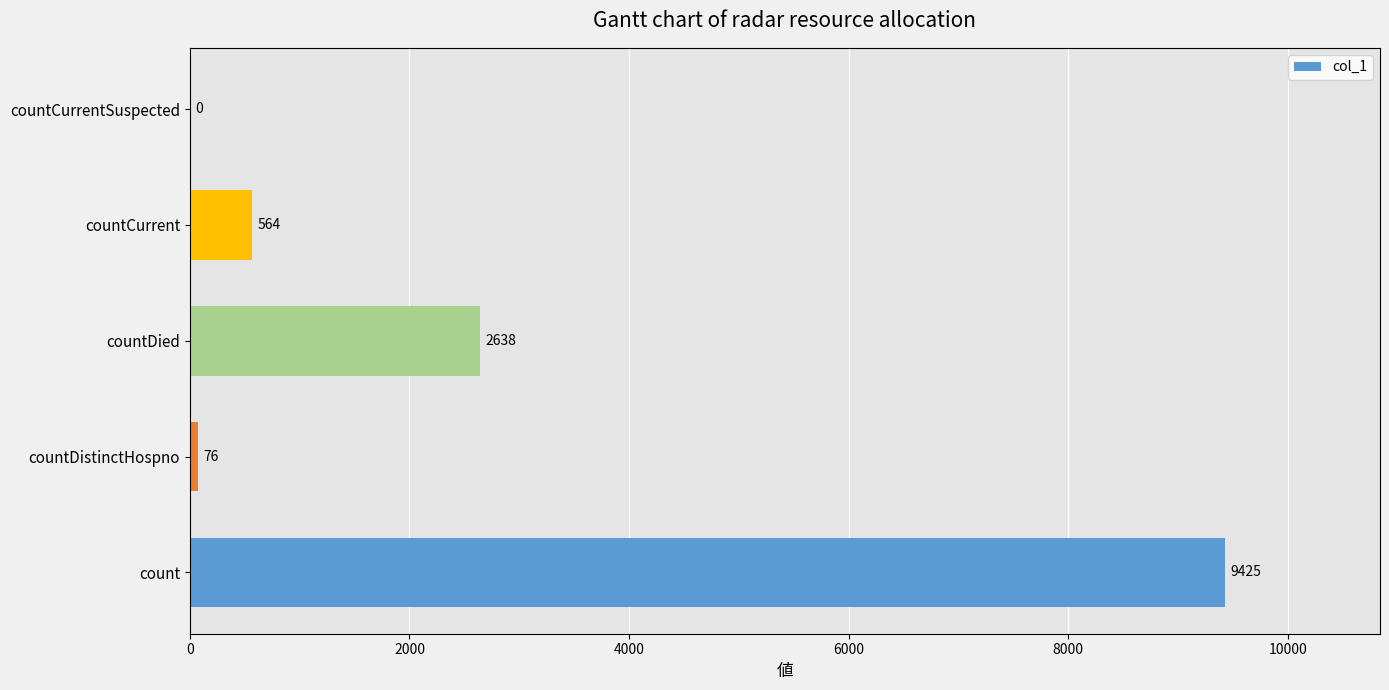

Is it true that the value at countDied is 1078?

False